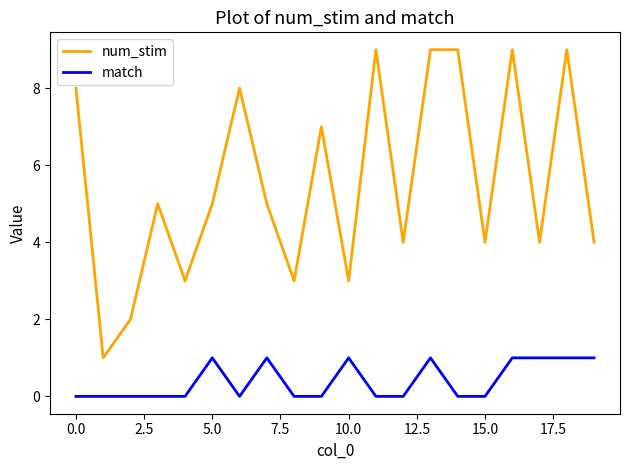

True or false: num_stim and match intersect in this chart.

False